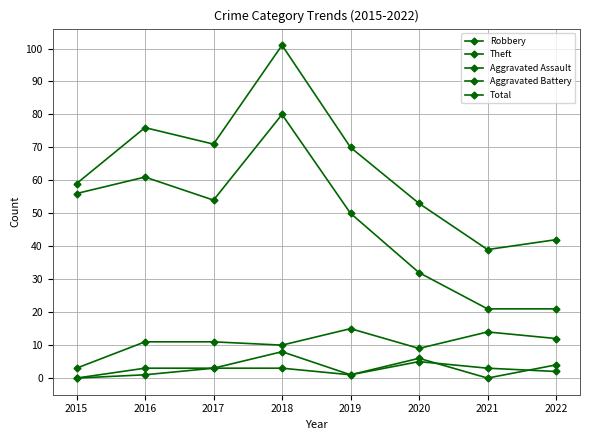

In Robbery, how many points are higher than both neighbors (excluding endpoints)?

2